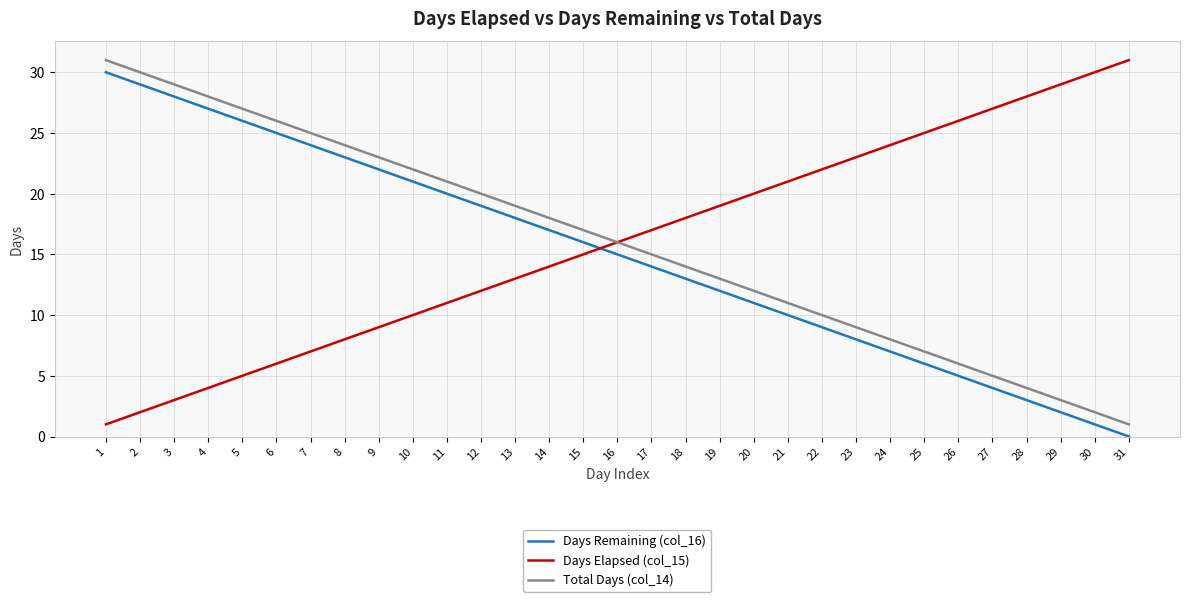

Count the number of data series in this chart.

3